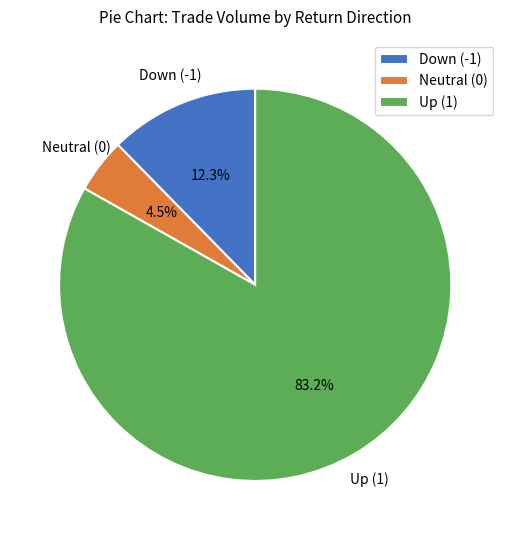

Rank the categories by value from highest to lowest.

Up (1), Down (-1), Neutral (0)